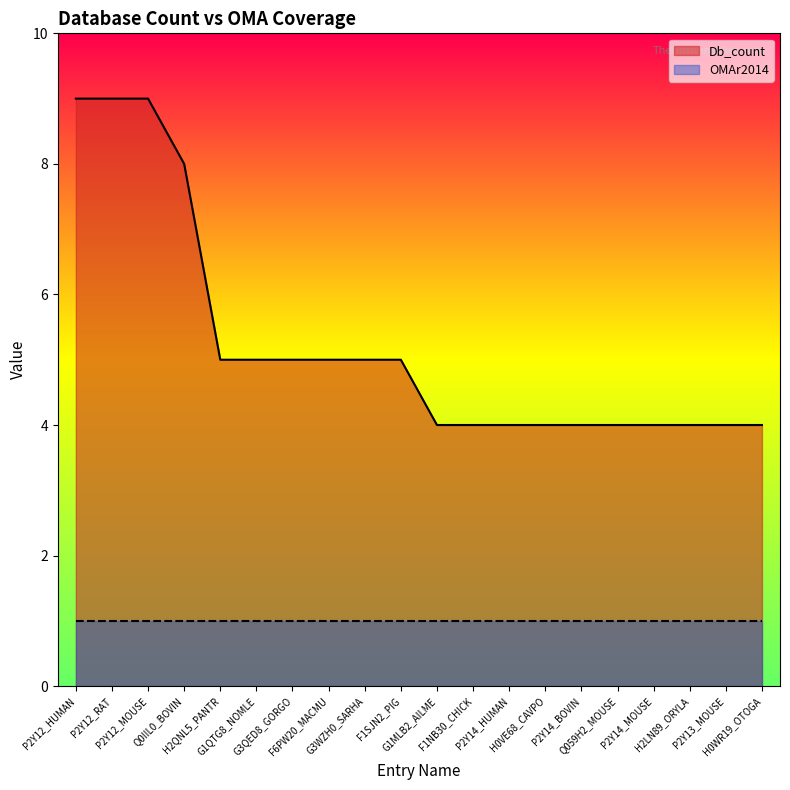

Rank the series by their maximum value, from lowest to highest.

OMAr2014, Db_count